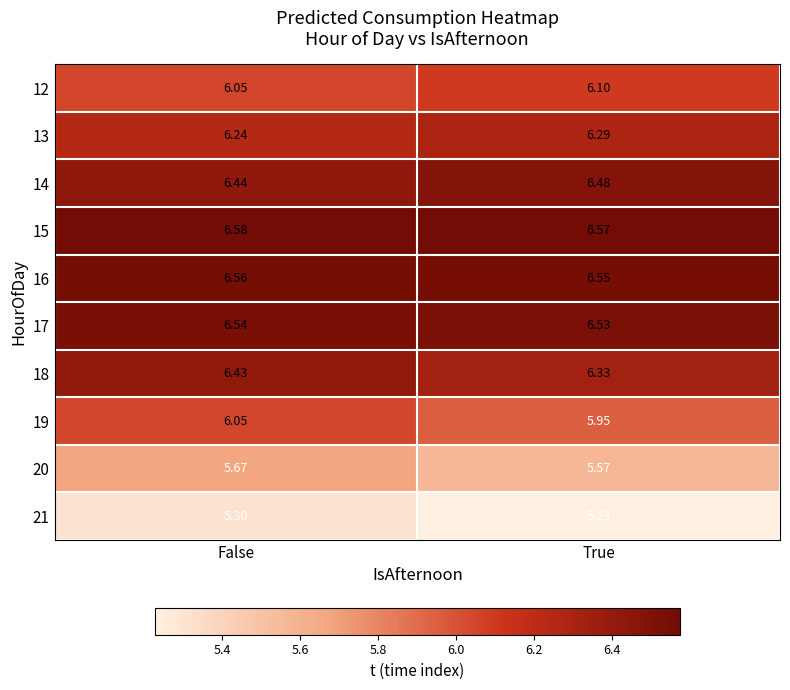

At which category is the sum across all series the highest?

False